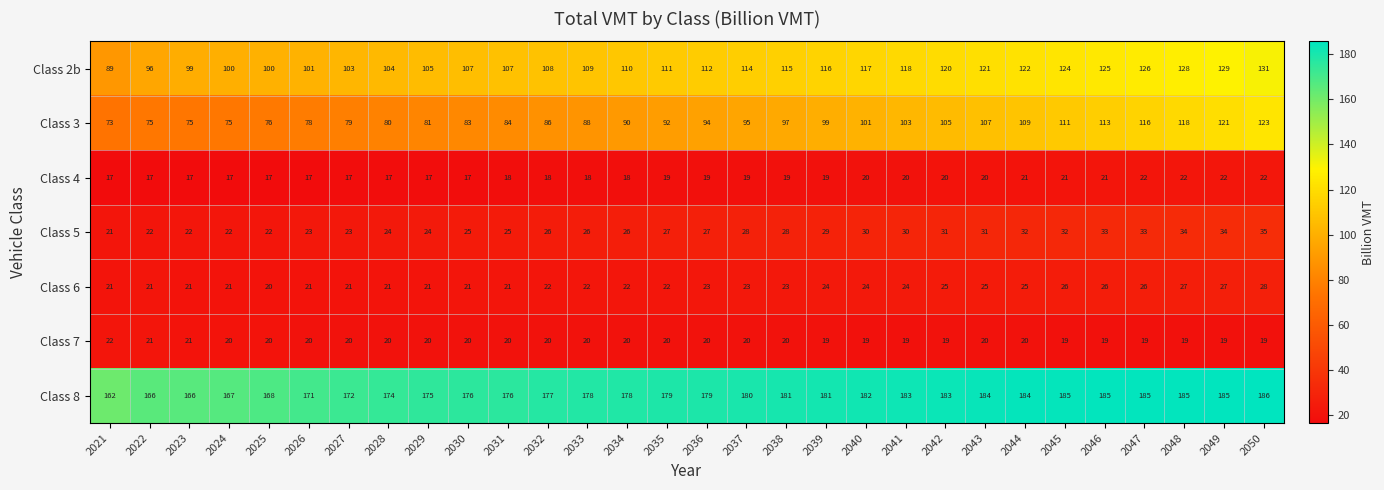

Is the value of Class 4 at 2025 greater than the value of Class 5 at 2039?

No